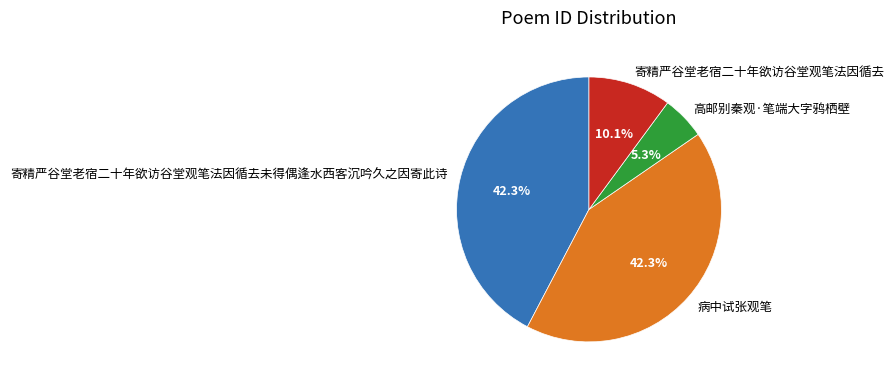

Is there any slice that represents more than half of the pie?

No